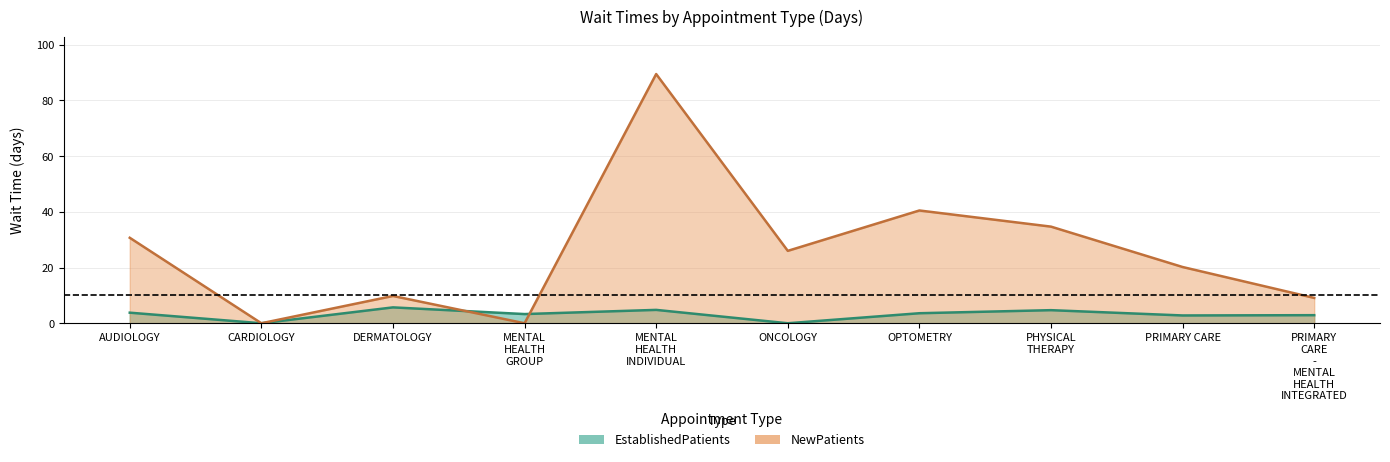

Reading left to right, list all the values displayed in this chart.

EstablishedPatients: 3.8	0.0	5.7	3.3	4.8	0.0	3.6	4.7	2.8	2.9
NewPatients: 30.7	0.0	9.8	0.0	89.5	26.0	40.5	34.7	20.2	9.1